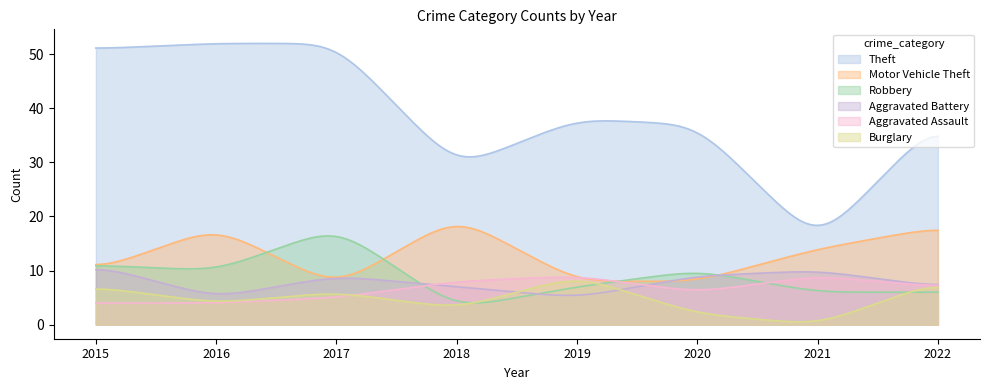

Which series changed the most between 2020 and 2022?

Motor Vehicle Theft